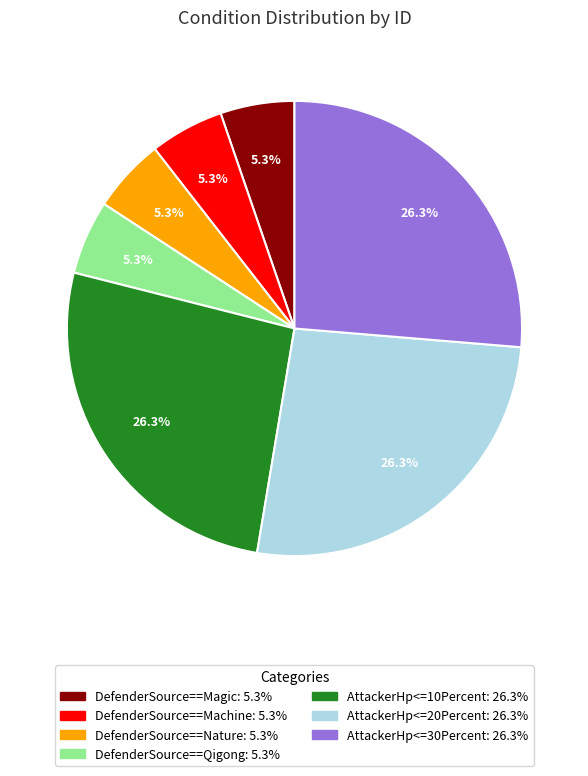

How much of the chart is everything except AttackerHp<=10Percent?

73.7%